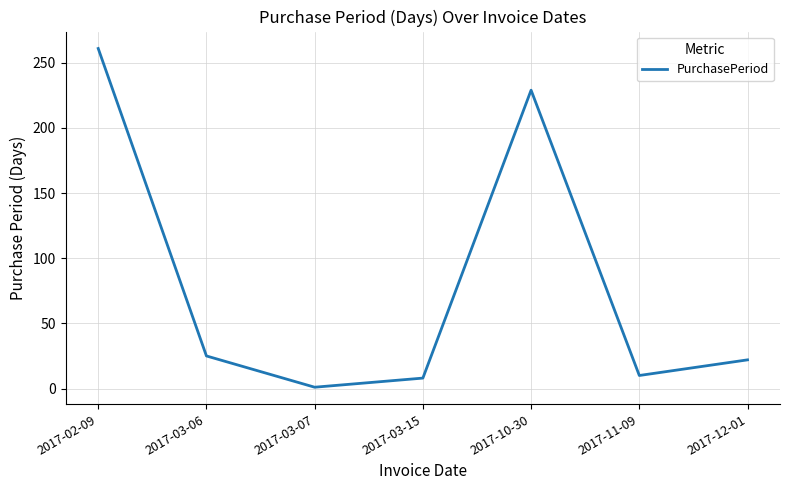

How many interior local peaks (higher than both neighbors) does the data have?

1